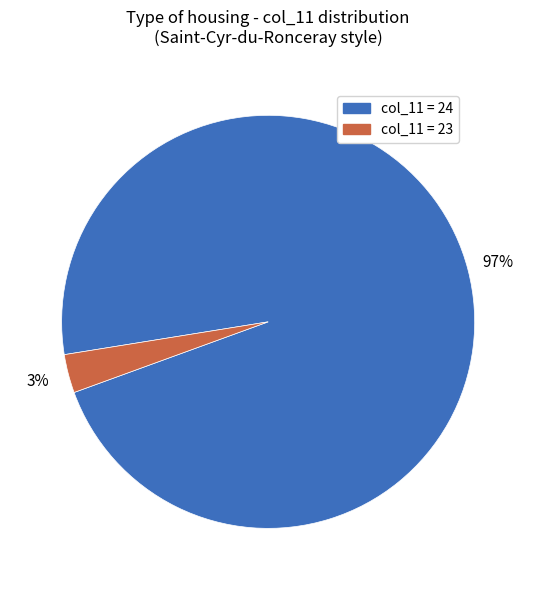

Rank the categories by value from highest to lowest.

col_11 = 24, col_11 = 23